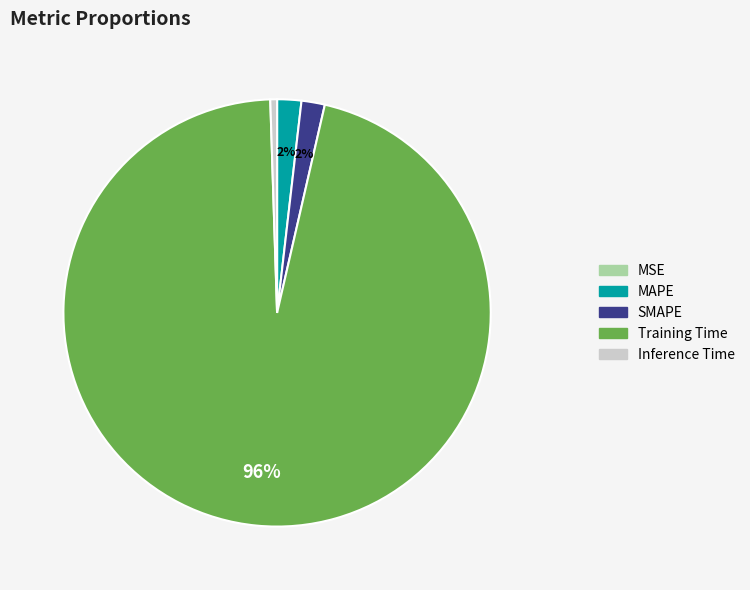

Is the sum of Training Time and MAPE greater than half?

Yes